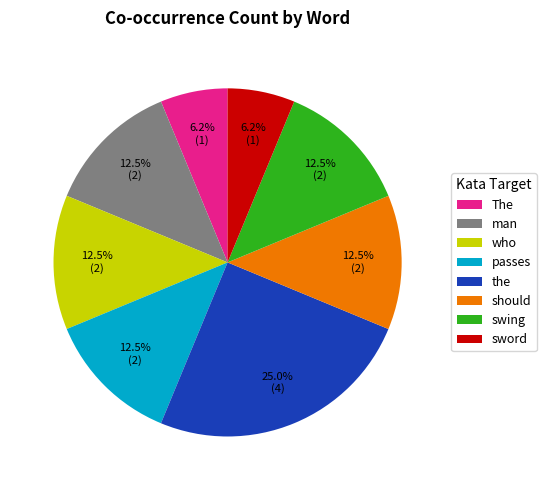

Is there a majority slice in this chart?

No